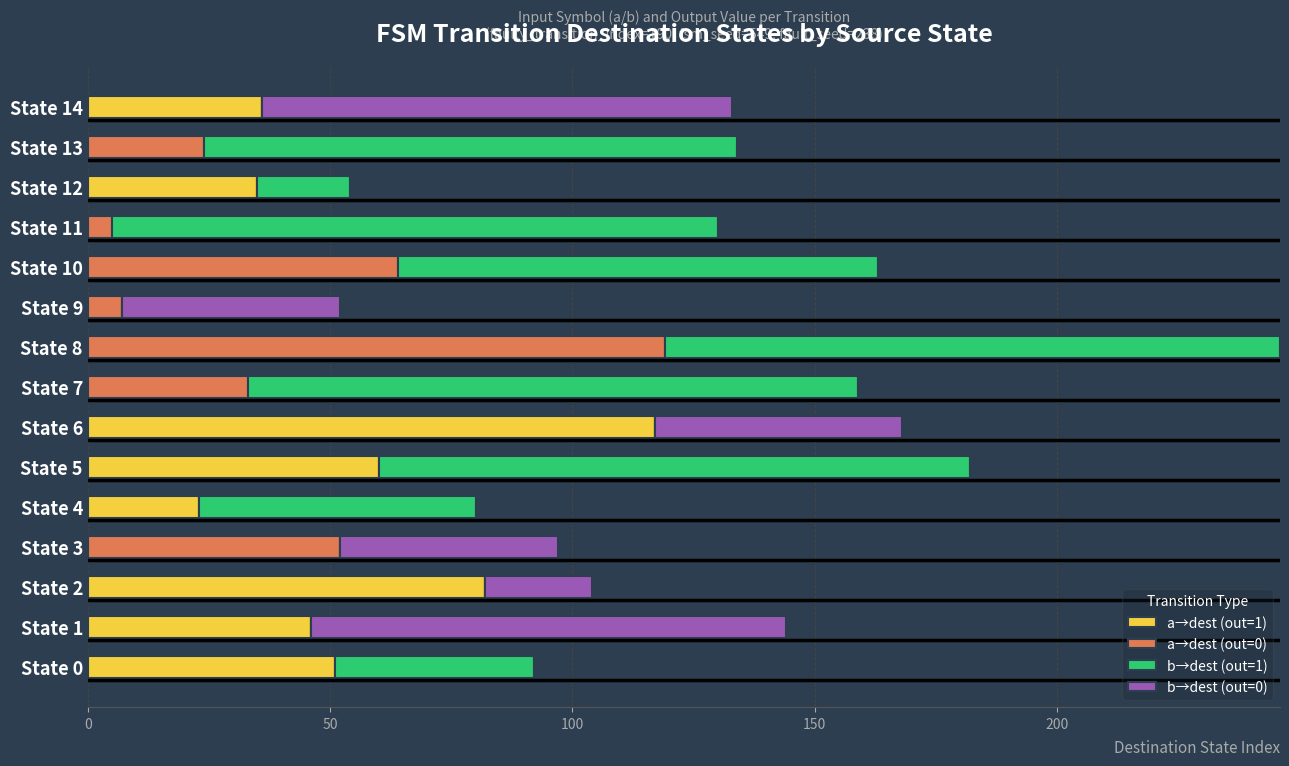

Is it true that a→dest (out=1) equals 202 at State 6?

False